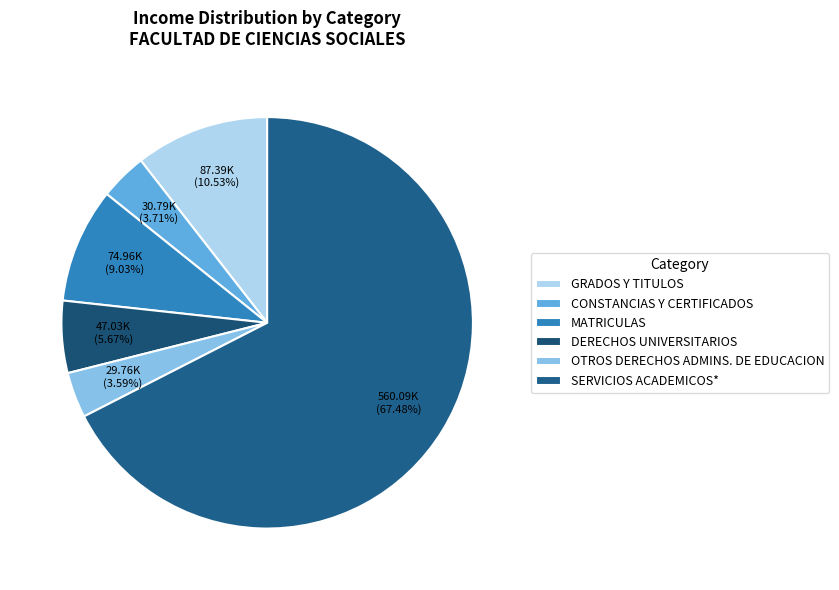

Which category accounts for the majority?

SERVICIOS ACADEMICOS*